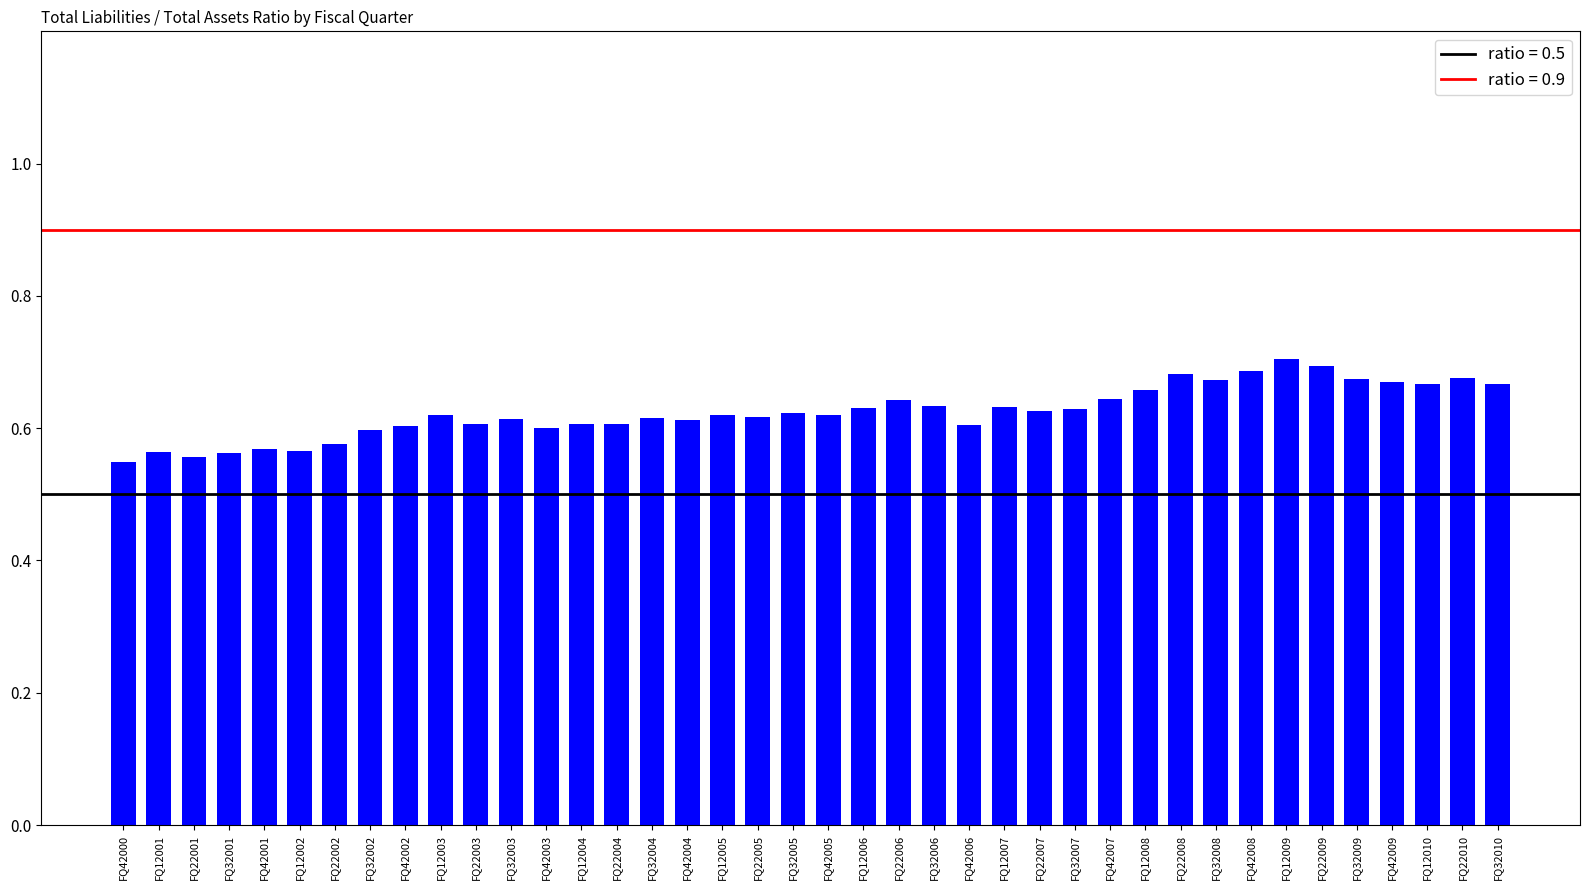

Count the values in the range 0 to 1.

40